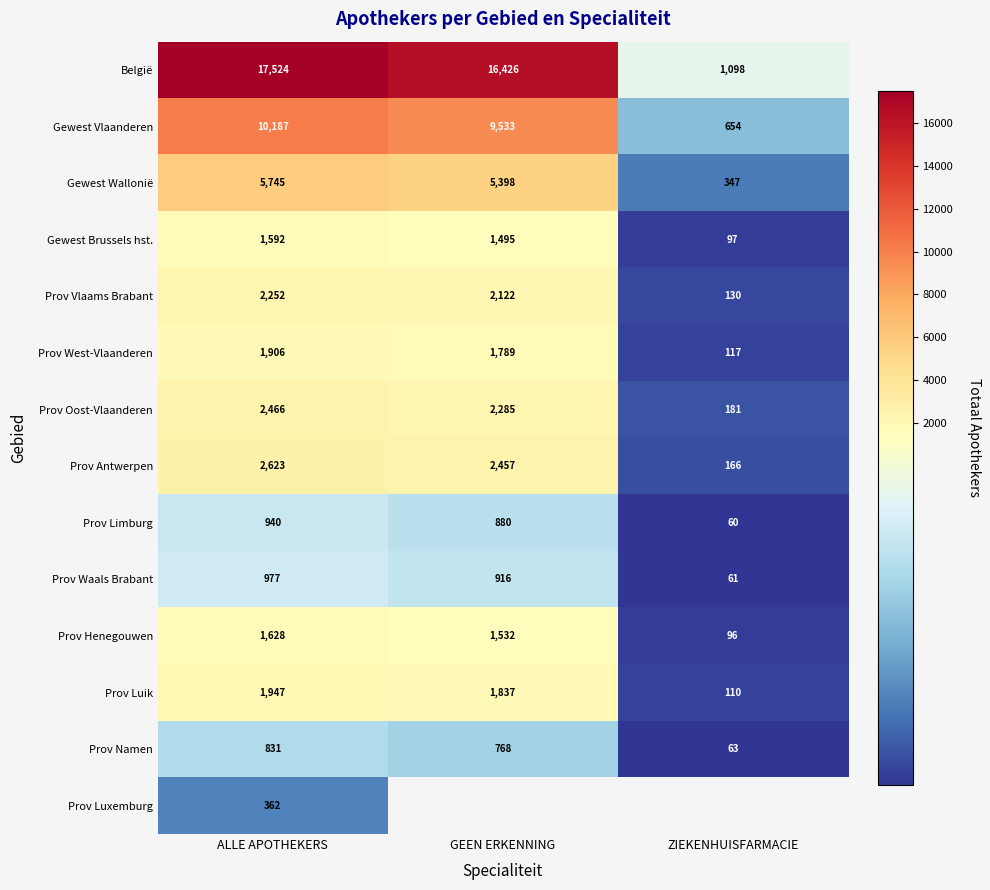

What is the spread (max minus min) of values at GEEN ERKENNING?

15658.0